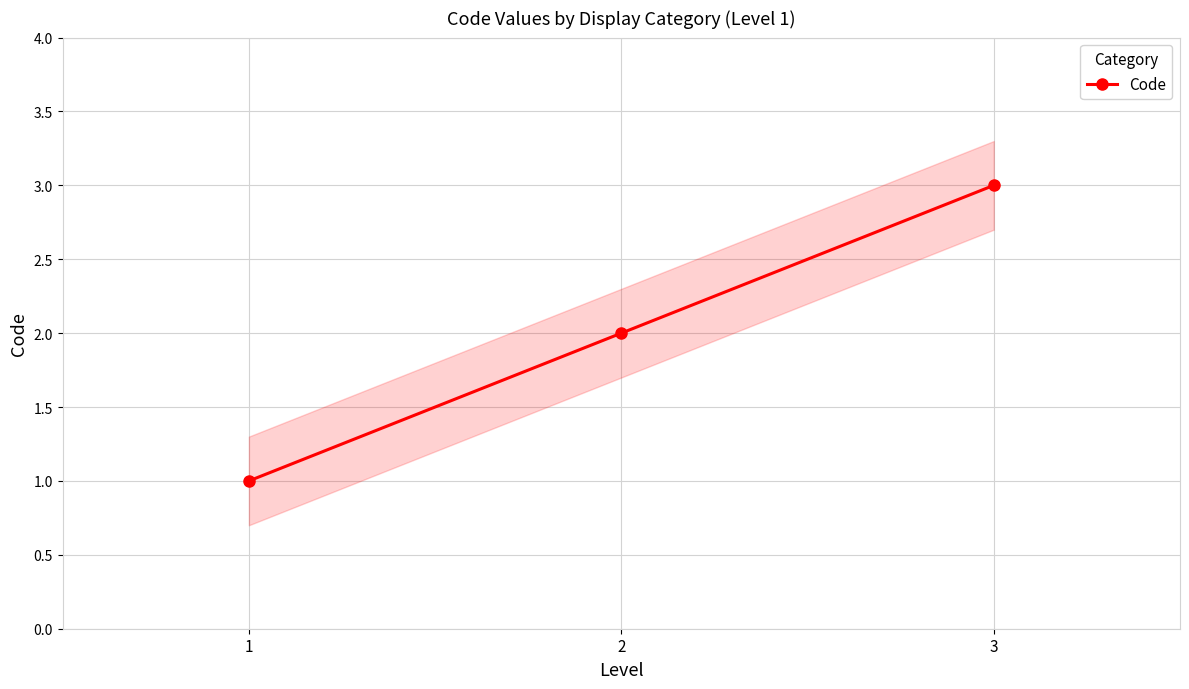

Reading right to left, transcribe all the data shown in this chart.

3	2	1